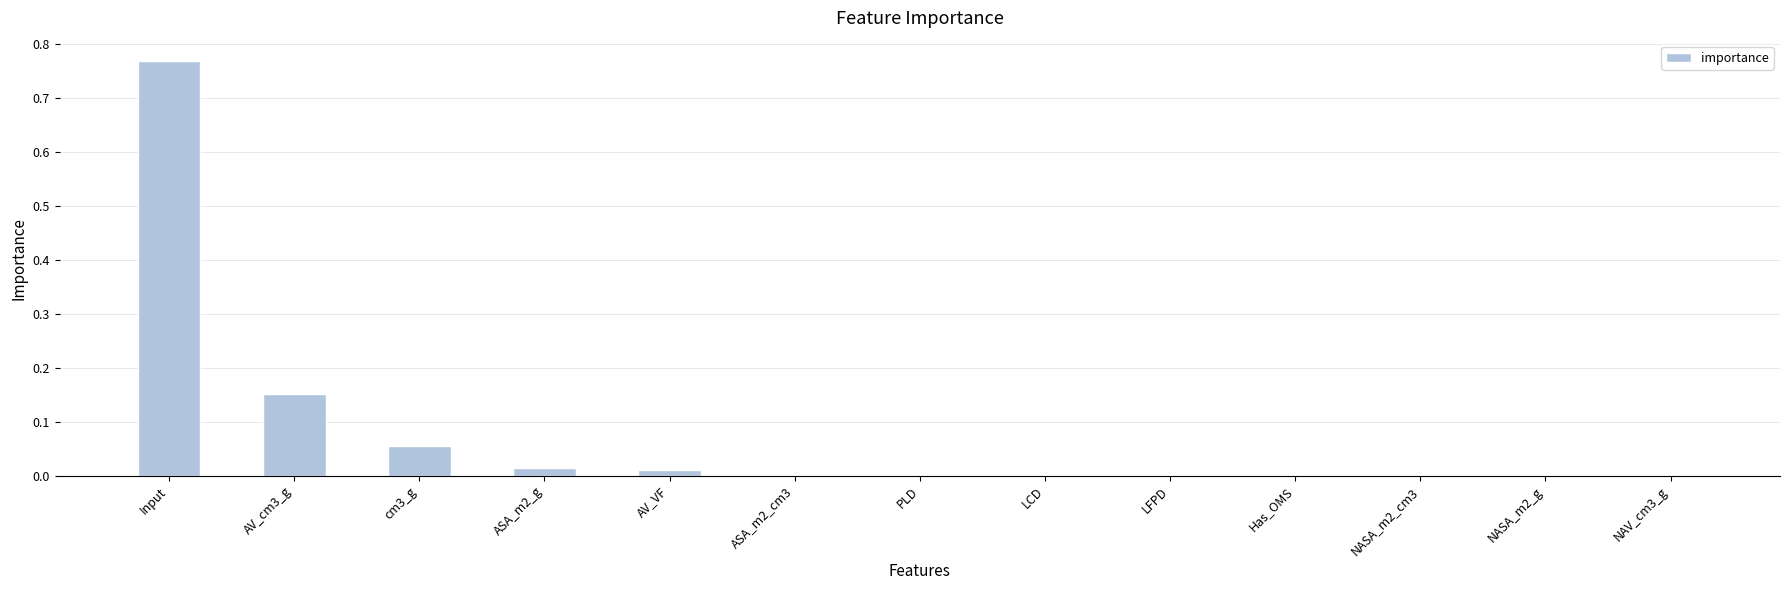

True or false: the data shows 0.0 at ASA_m2_cm3.

True